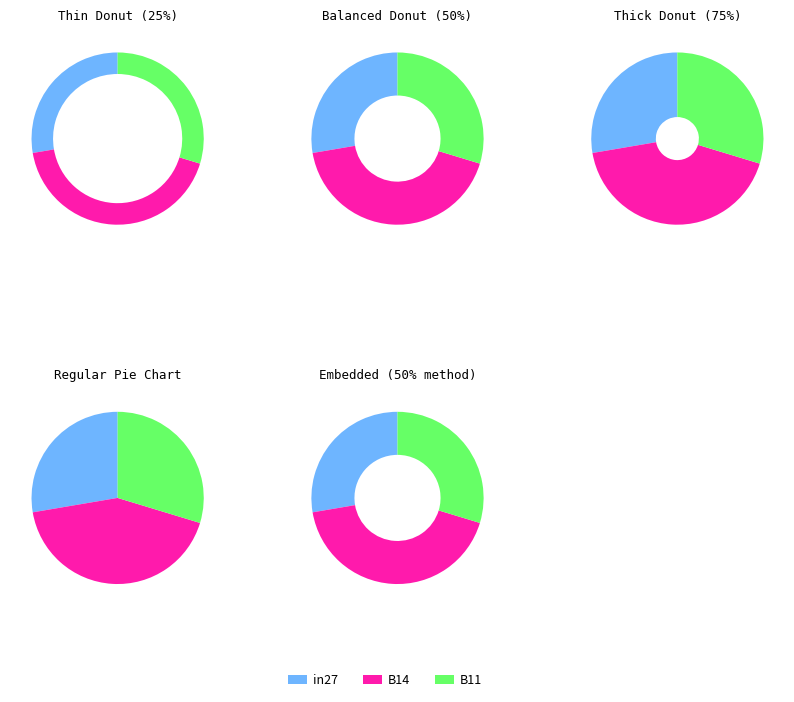

How much of the chart is everything except B14?

57.4%